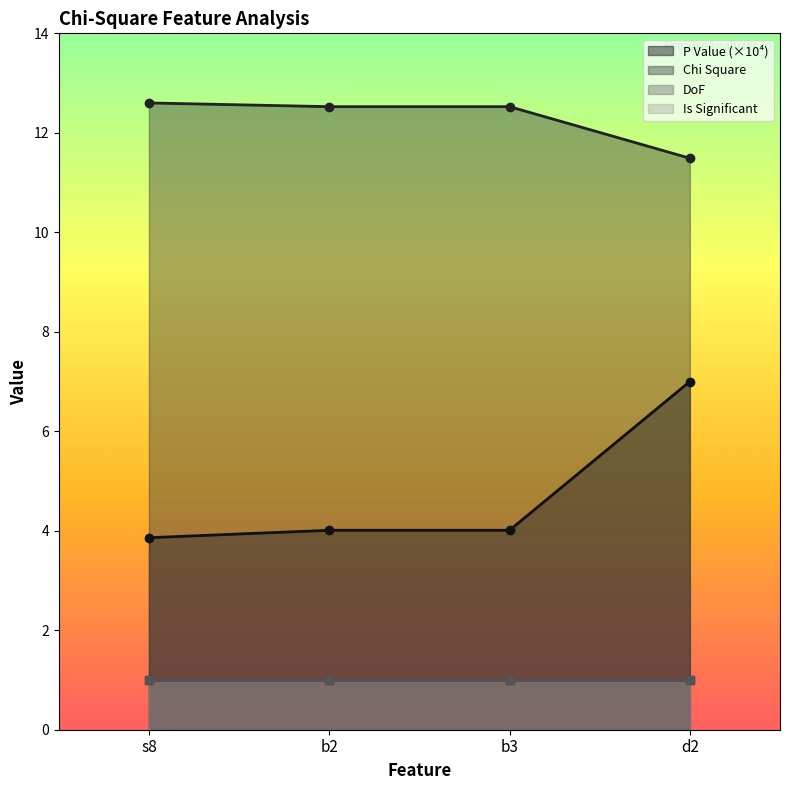

Which category has the highest value in the P Value series?

d2